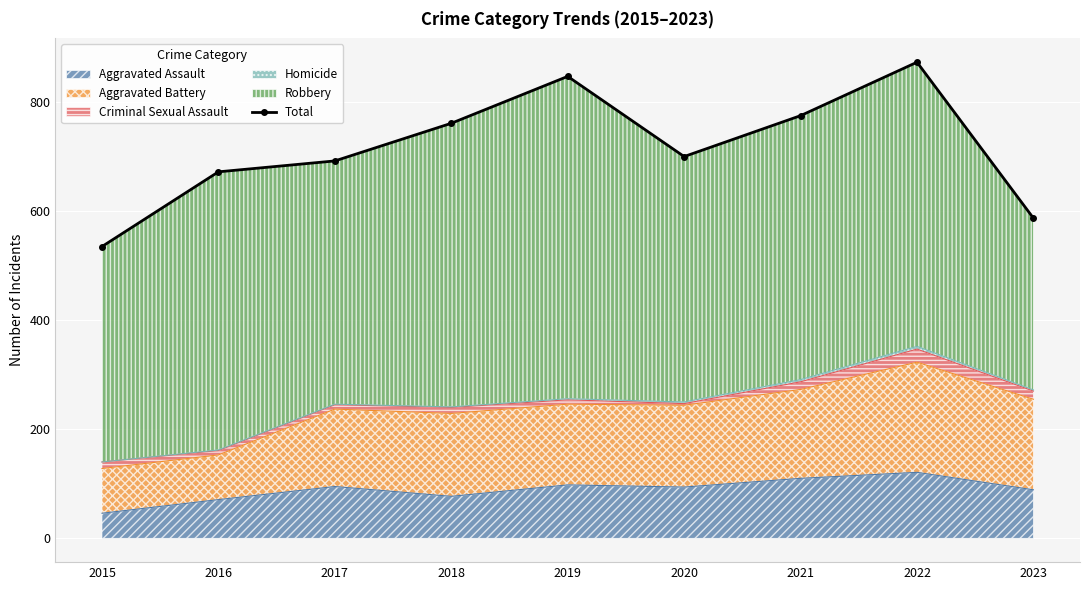

True or false: the data shows 408 at 2017.

False